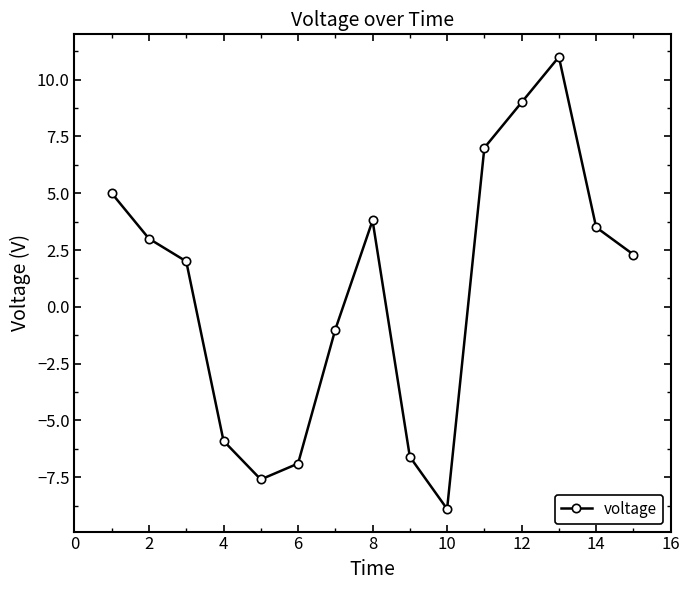

Does the chart have visible grid lines?

No